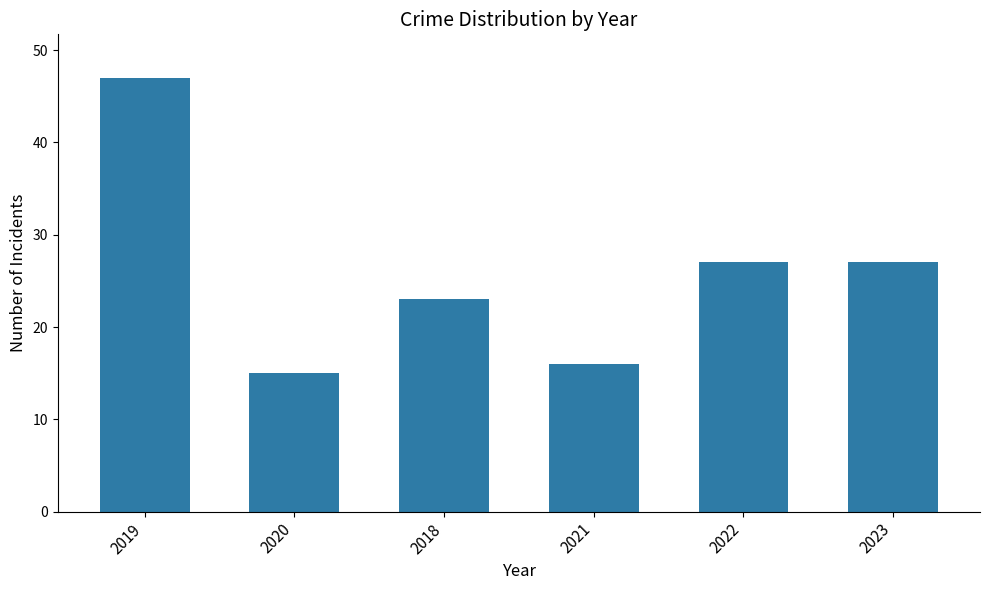

True or false: the data shows 15 at 2020.

True